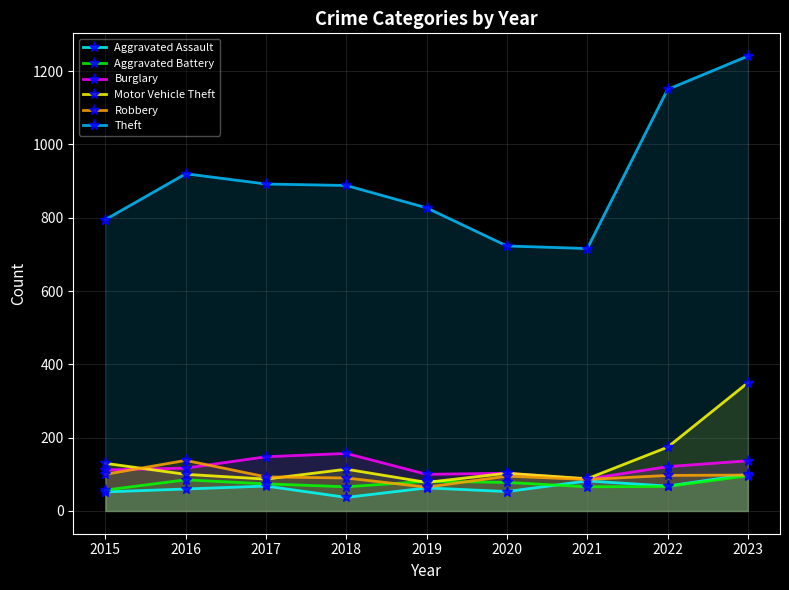

Which series has the largest total across all categories?

Theft